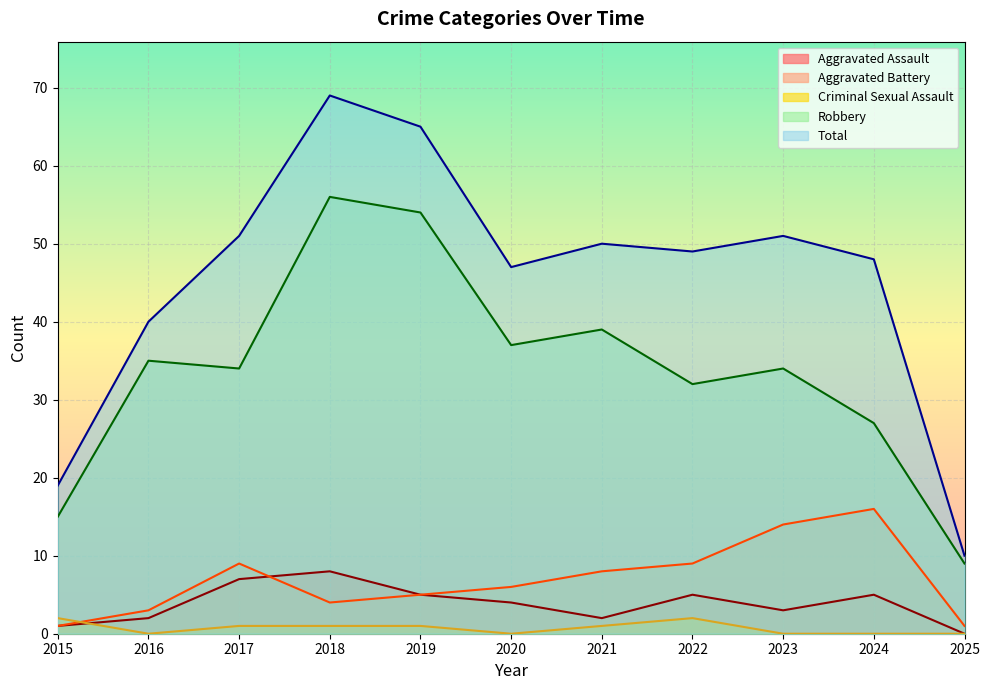

The value of Aggravated Assault at 2023 is 3. True or false?

True